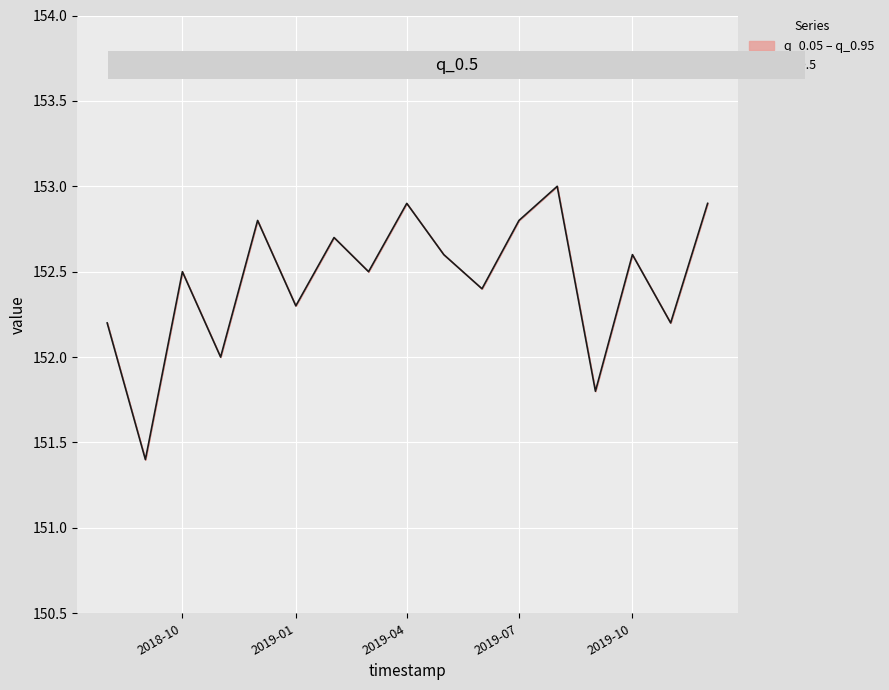

At which category does the data reach its first local peak?

2018-10